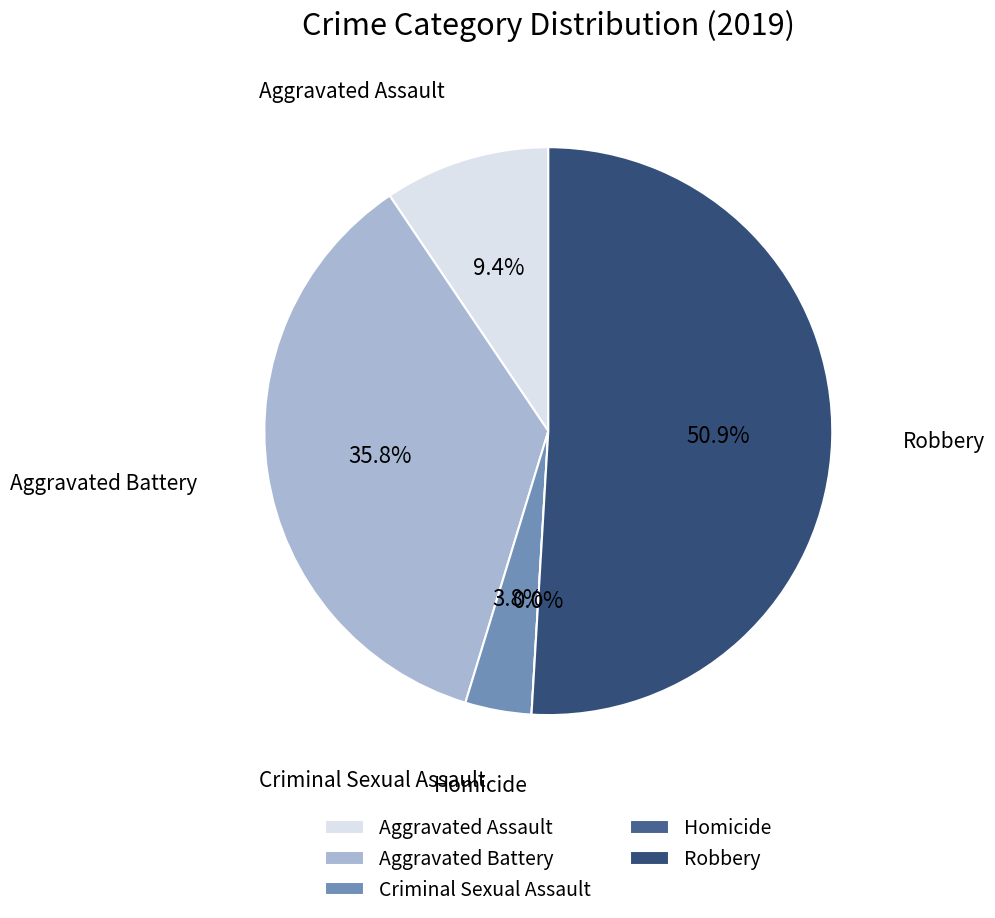

How many slices are in this pie chart?

5